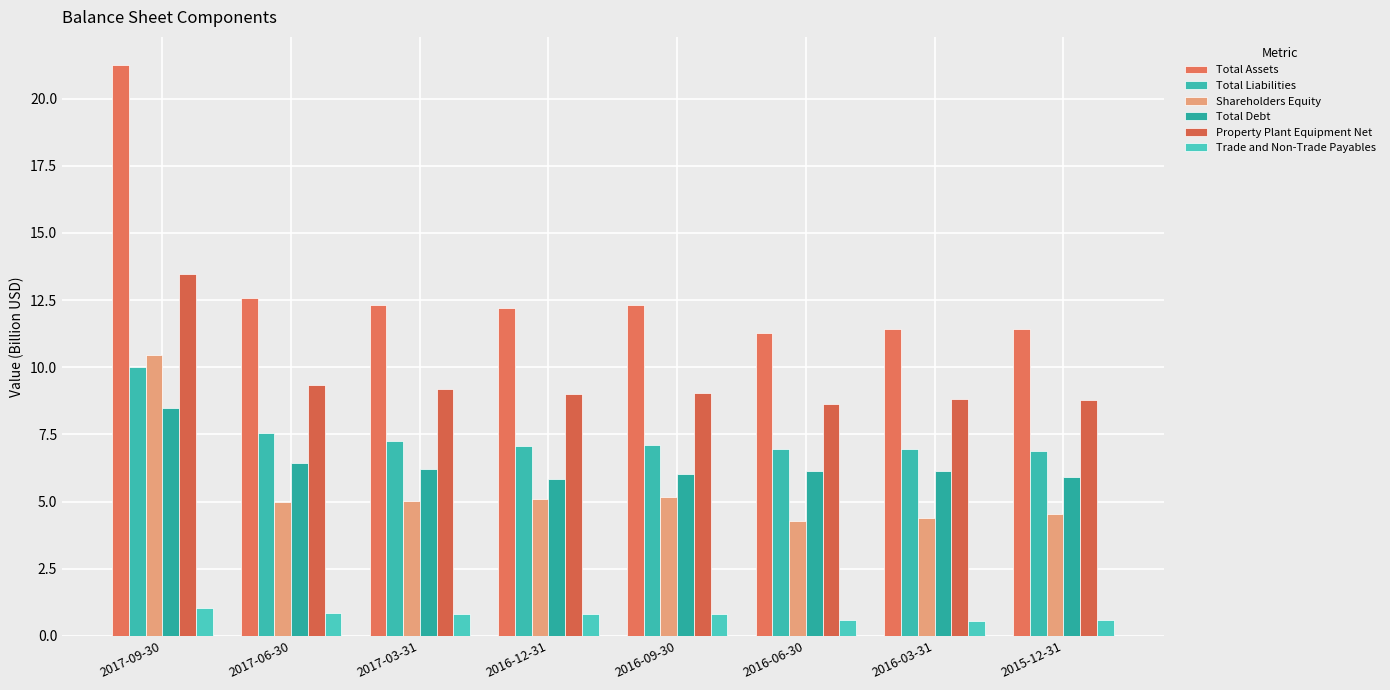

How many groups of bars are there?

8